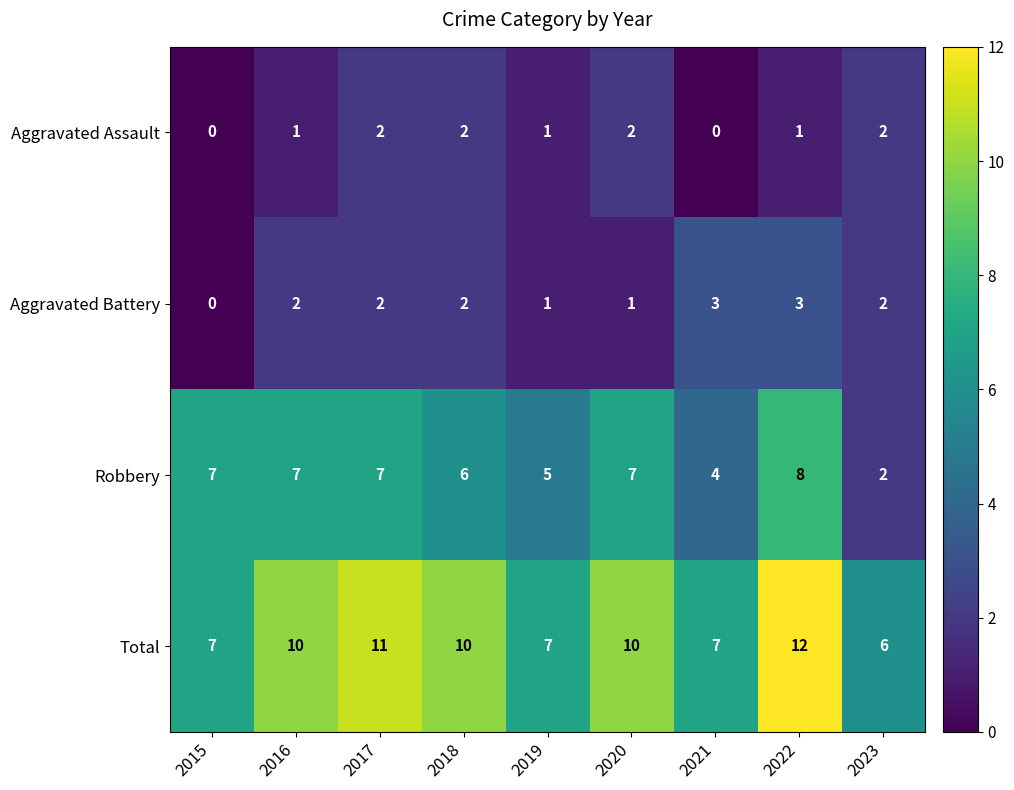

Is the value of Aggravated Assault at 2023 greater than the value of Robbery at 2016?

No